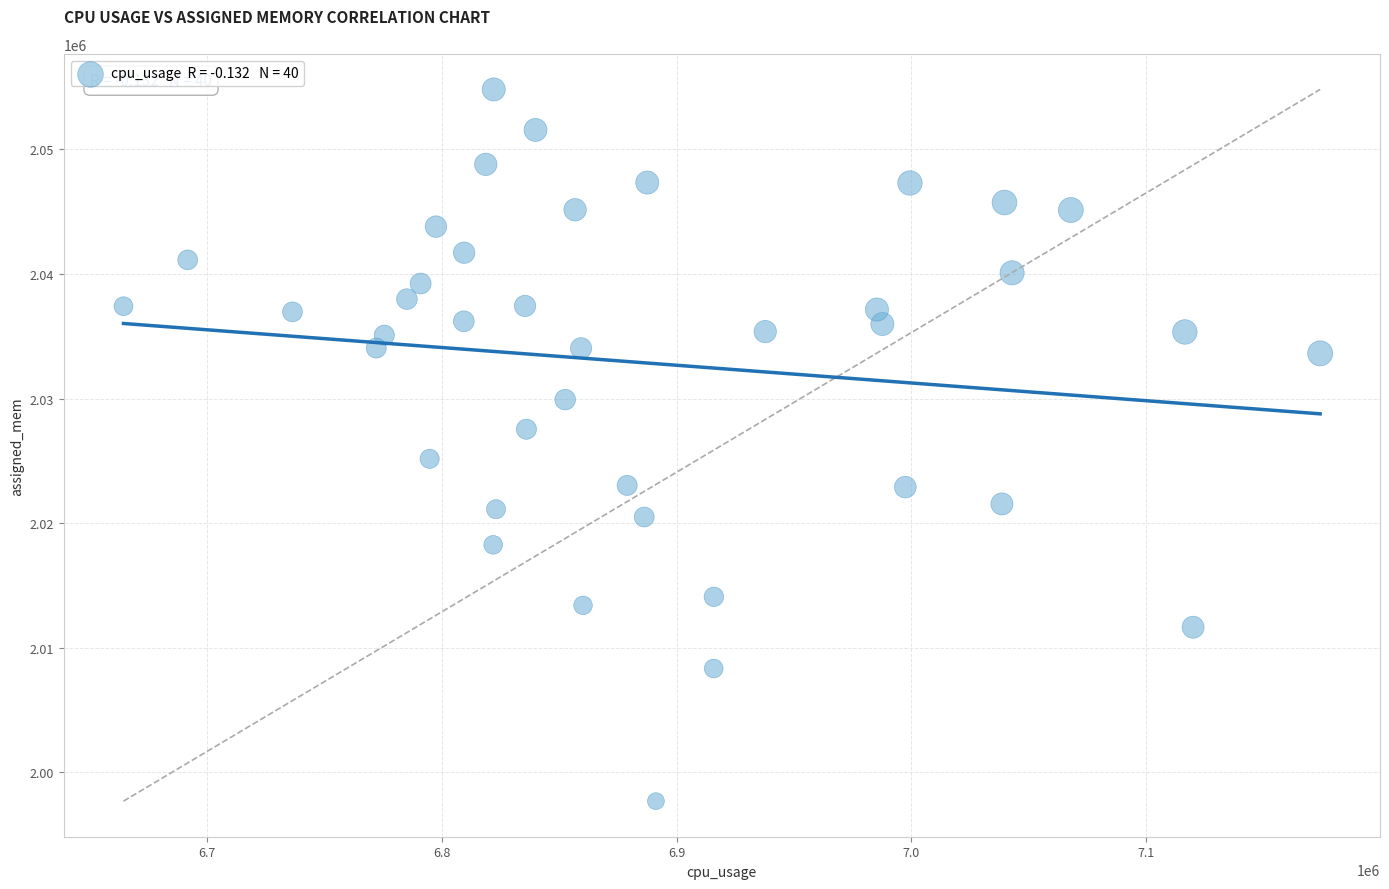

What is the range of X values (max minus min)?

509673.5